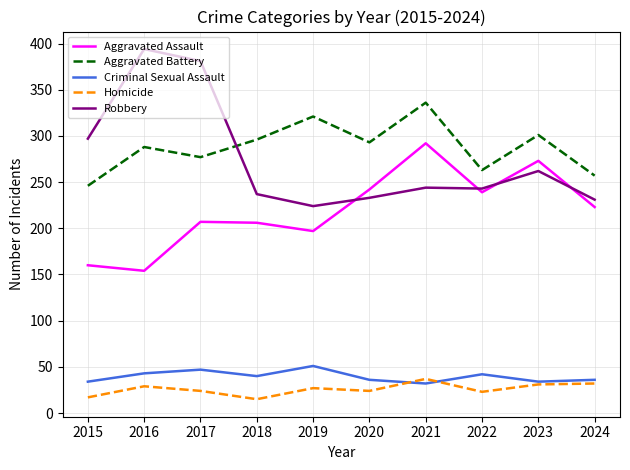

True or false: Aggravated Assault and Homicide intersect in this chart.

False